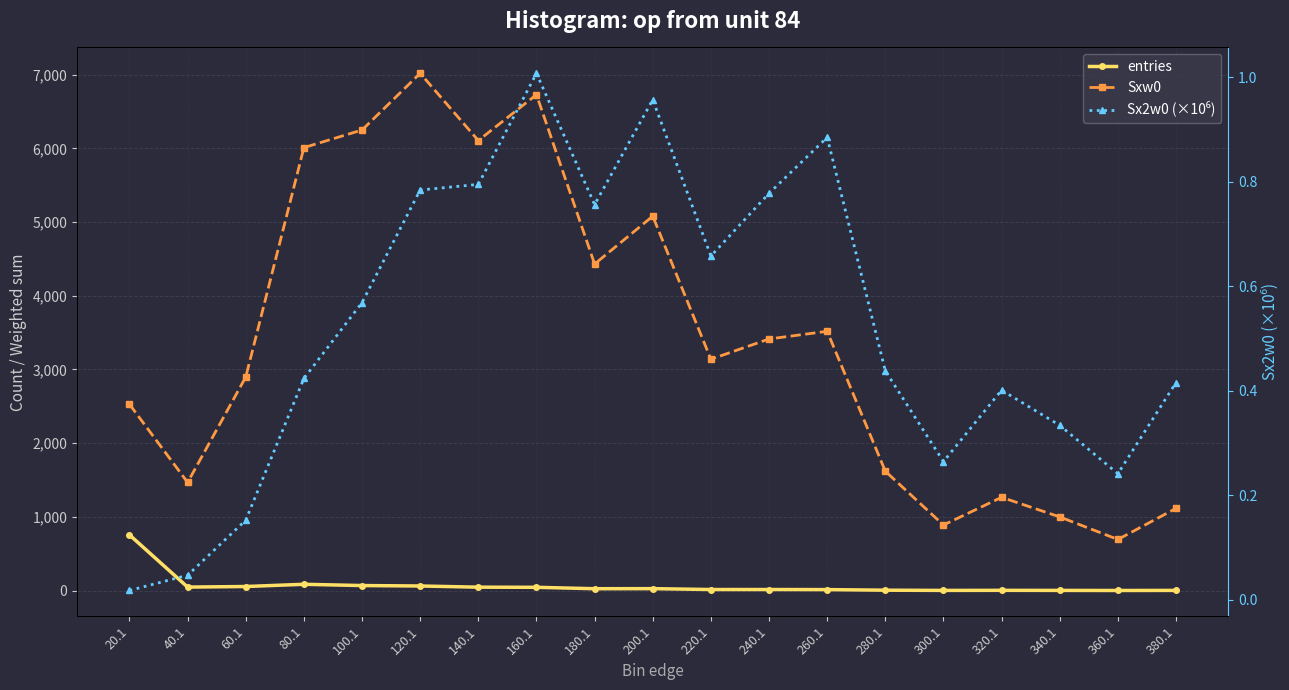

What is the difference between the second highest and second lowest values in the Sx2w0 (×10⁶) series?

0.9